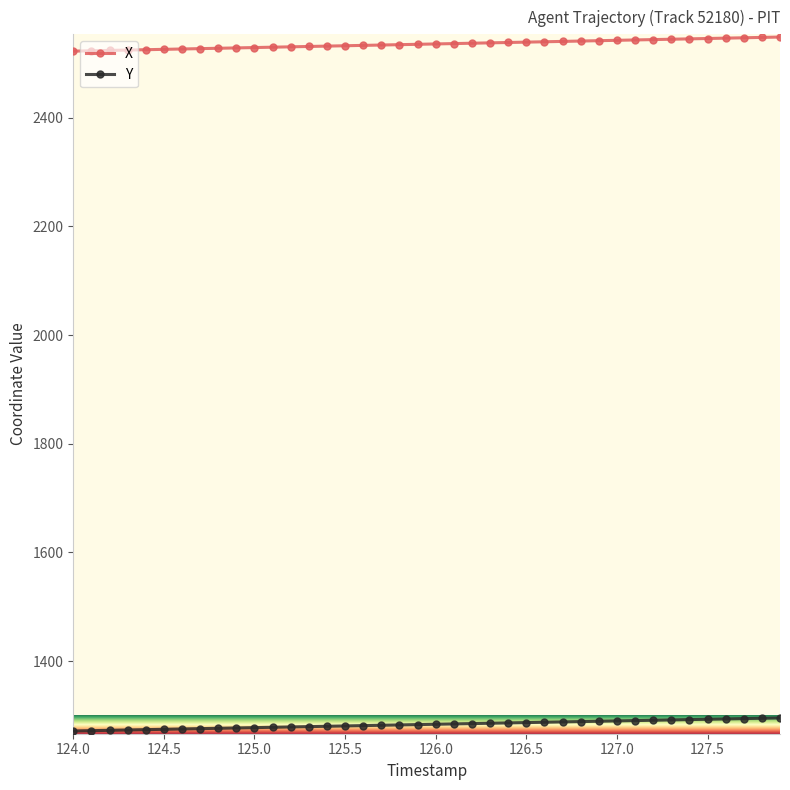

List the series in order of their overall mean, highest first.

X, Y